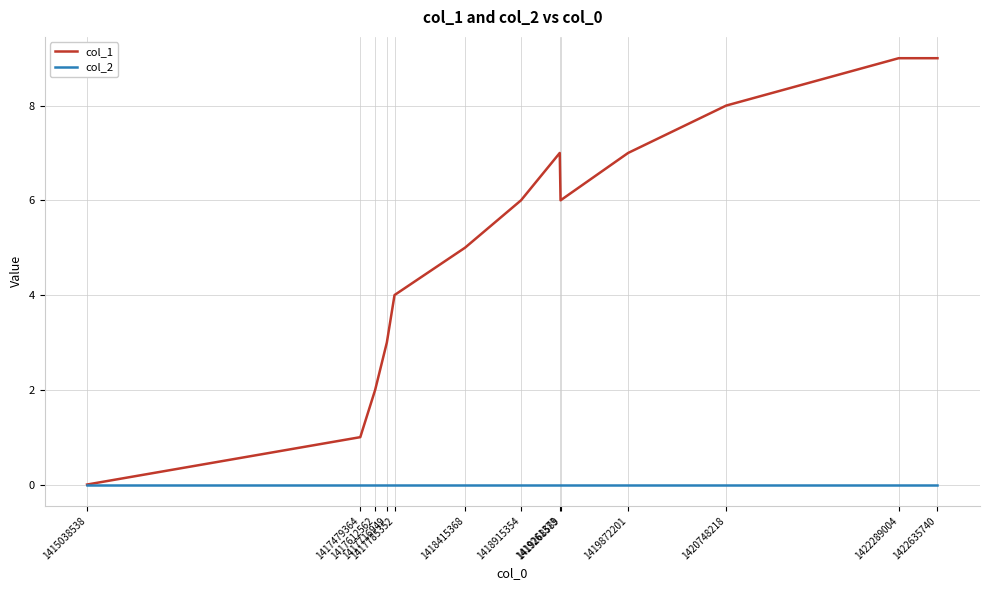

What is the spread (max minus min) of values at 1419268589?

6